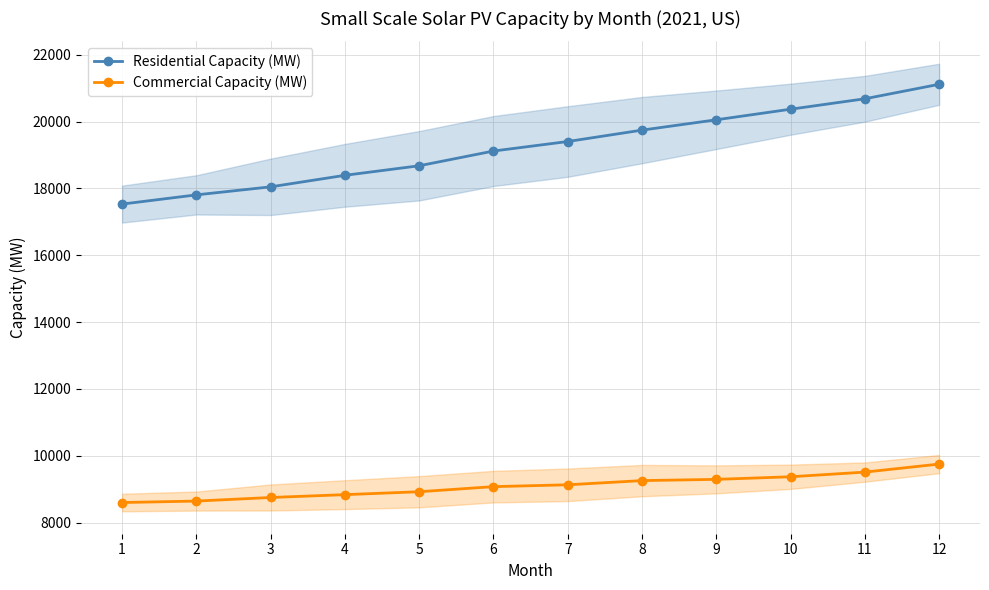

Which series has the largest total across all categories?

Residential Capacity (MW)